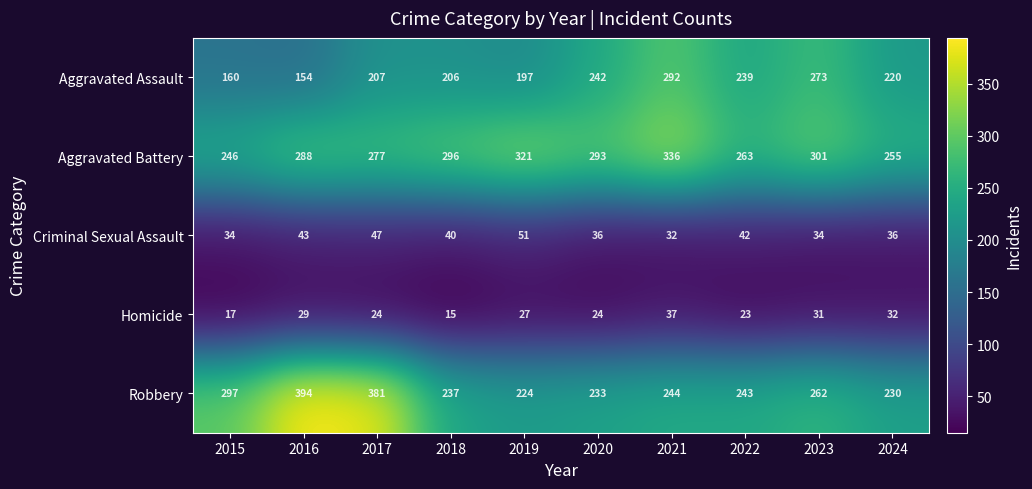

How many series are shown in this chart?

5